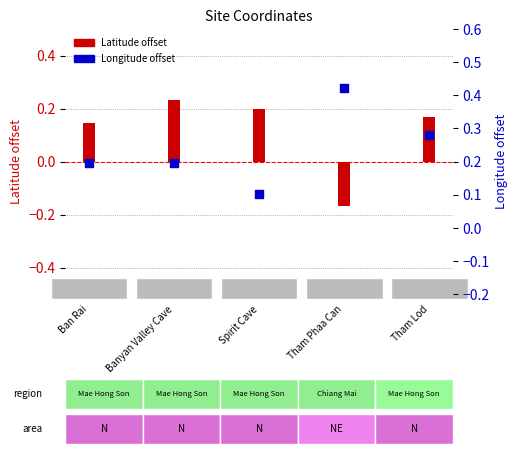

Which series contains the lowest Y value?

Latitude (rel)